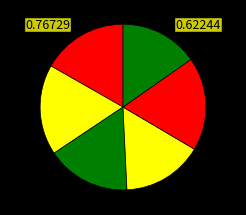

Count the number of slices in the pie.

6